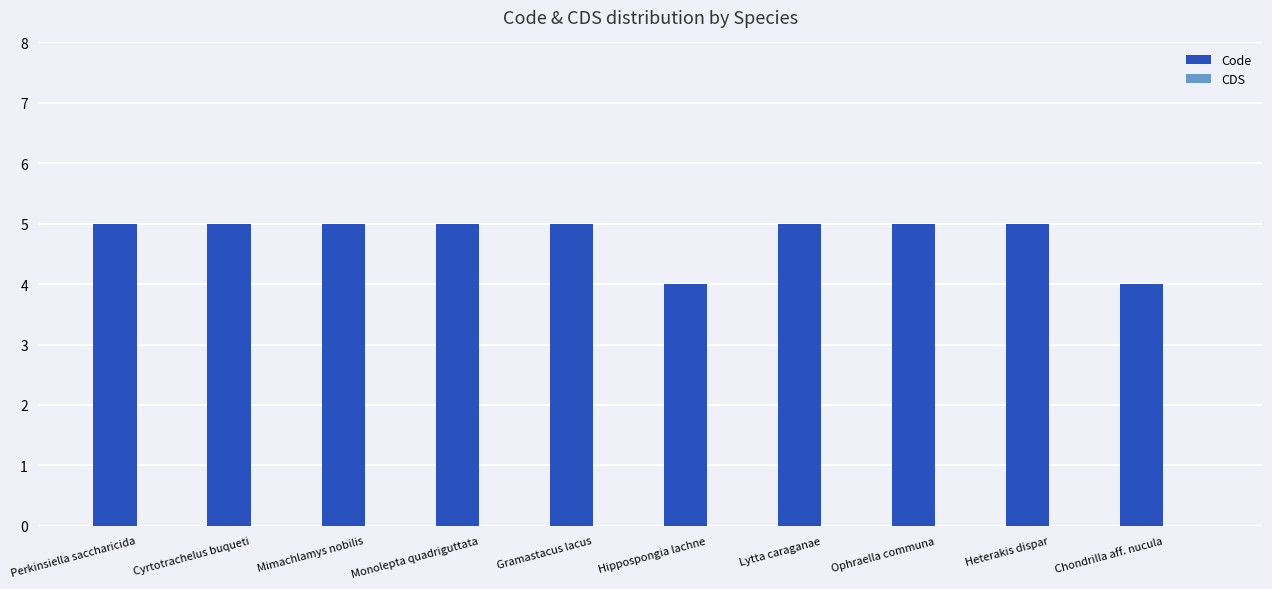

What is the label of the 10th bar from the left?

Chondrilla aff. nucula